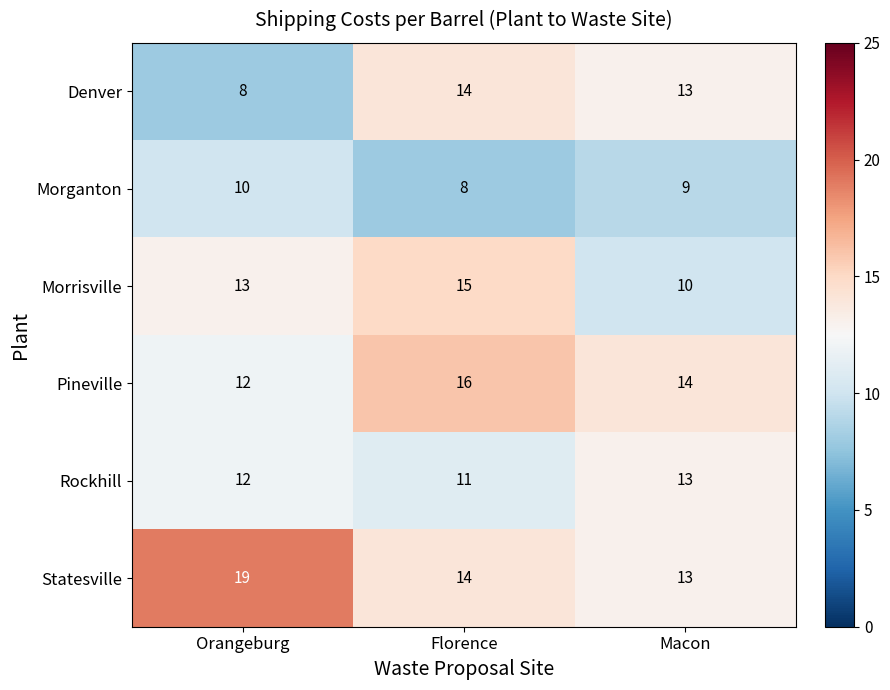

Is it true that Statesville equals 27 at Orangeburg?

False